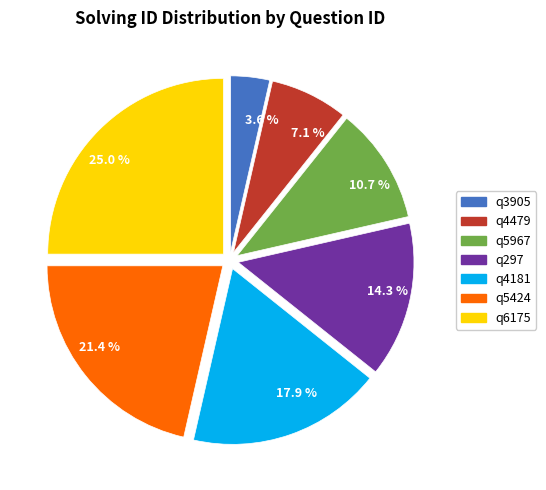

What is the smallest slice in the pie chart?

q3905